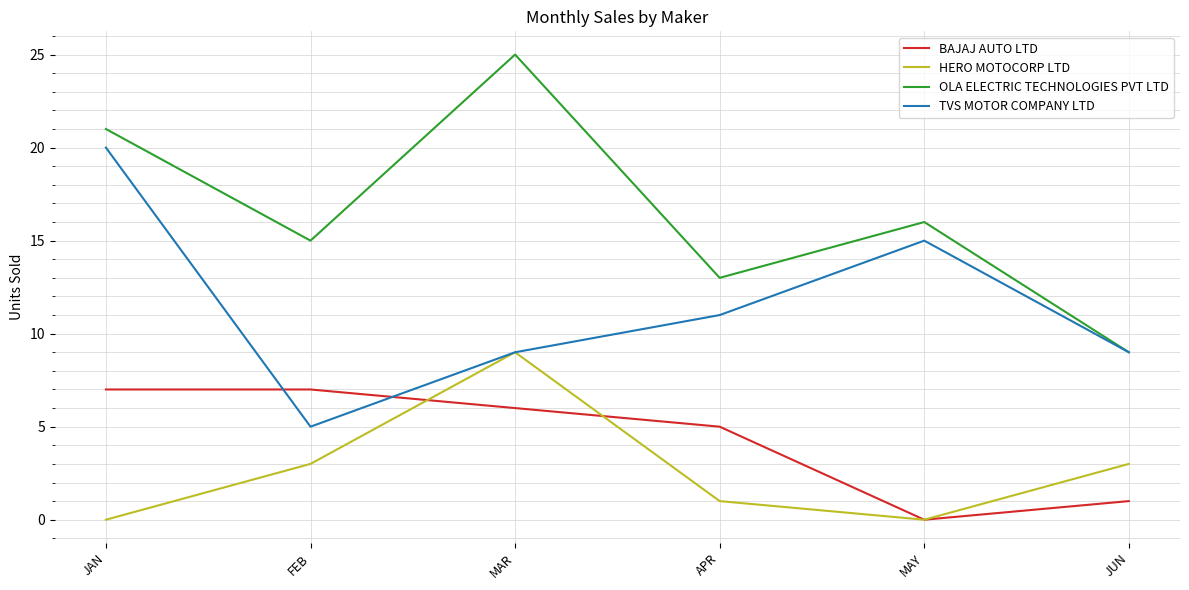

Rank the series at JAN from lowest to highest value.

HERO MOTOCORP LTD, BAJAJ AUTO LTD, TVS MOTOR COMPANY LTD, OLA ELECTRIC TECHNOLOGIES PVT LTD